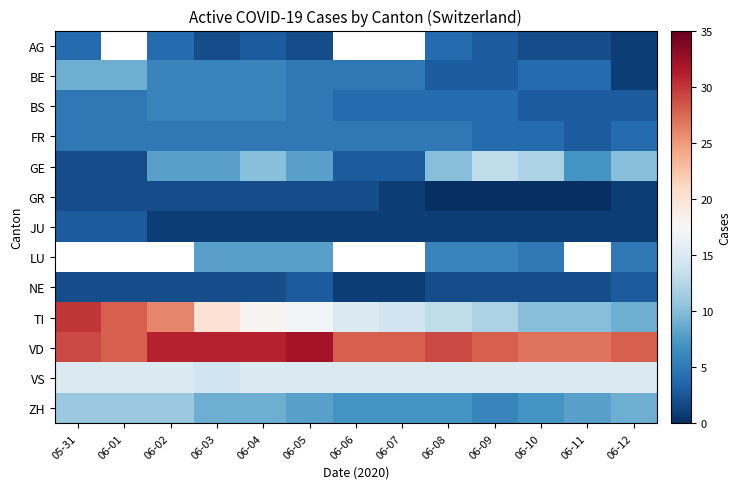

True or false: FR has a value of 1.1 at 06-02.

False